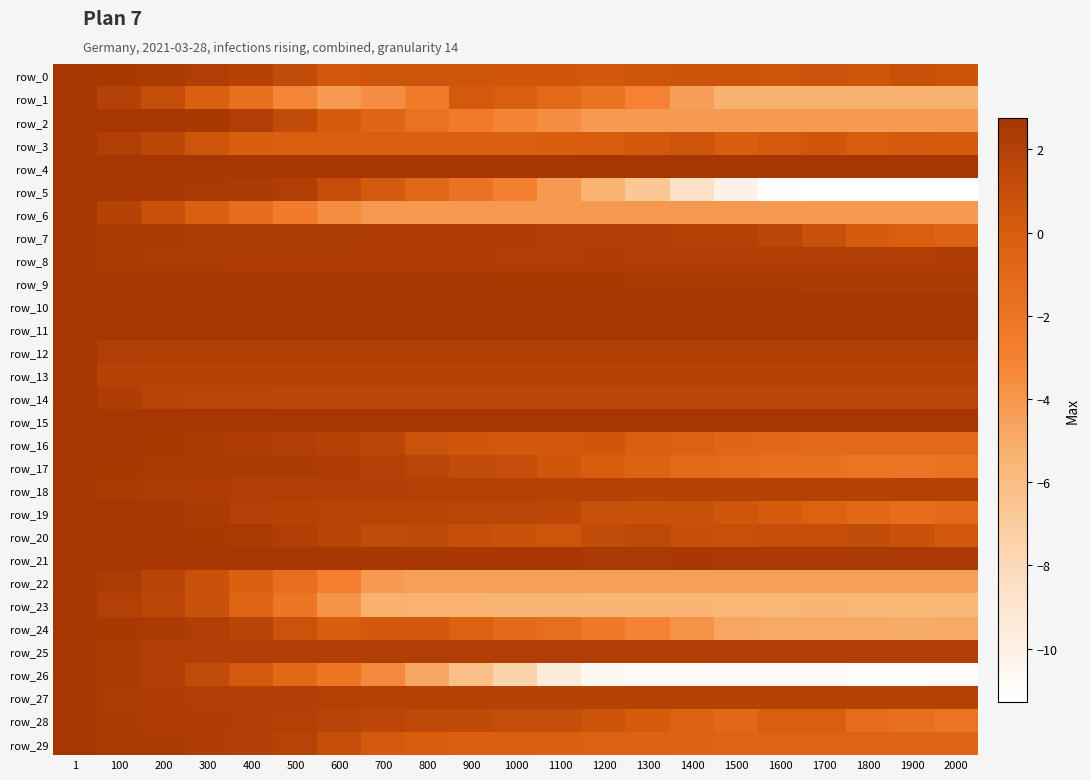

What is the average value of the row_3 series?

0.4